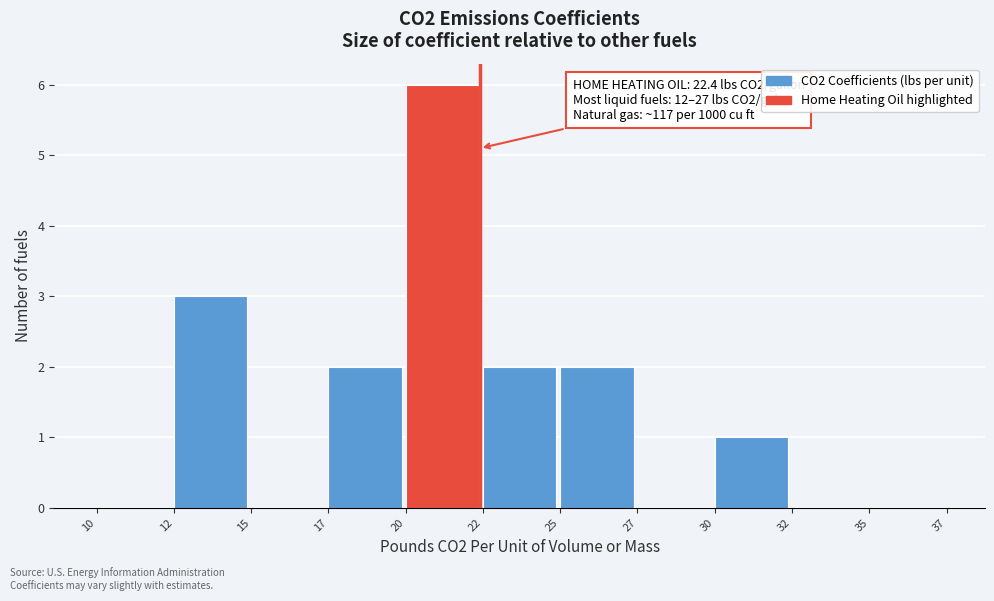

Reading right to left, what are all the values shown in this chart?

35=0	32=0	30=1	27=0	25=2	22=2	20=6	17=2	15=0	12=3	10=0